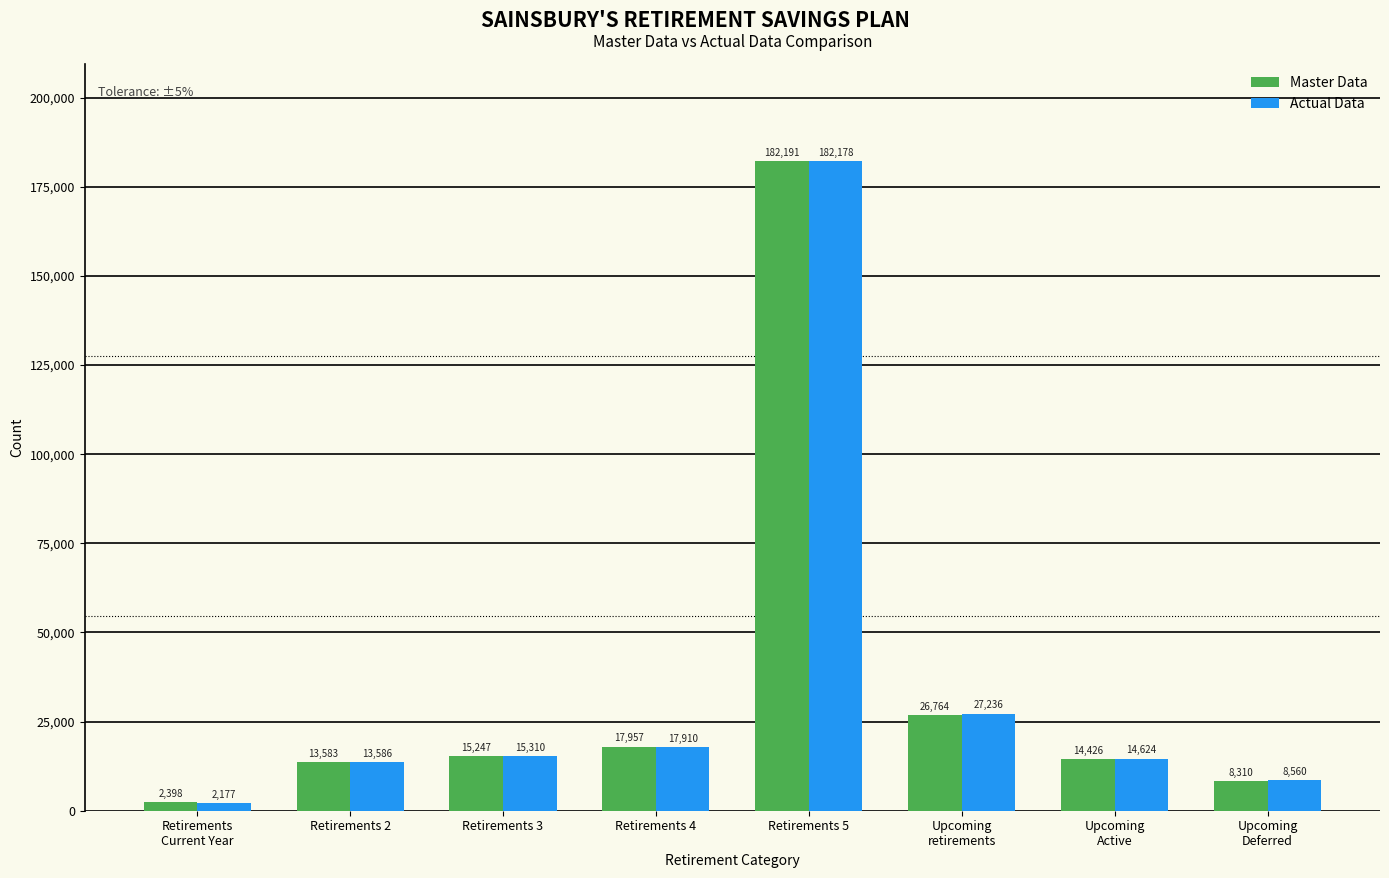

Which series has the largest total across all categories?

Actual Data